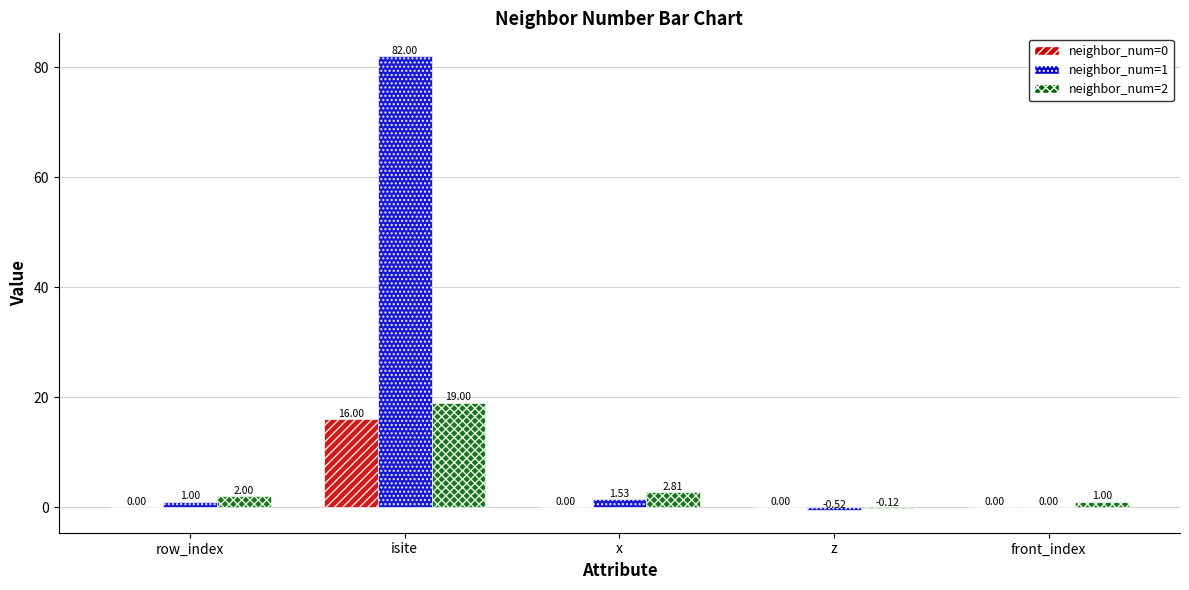

Is the value of neighbor_num=0 at row_index greater than the value of neighbor_num=1 at isite?

No